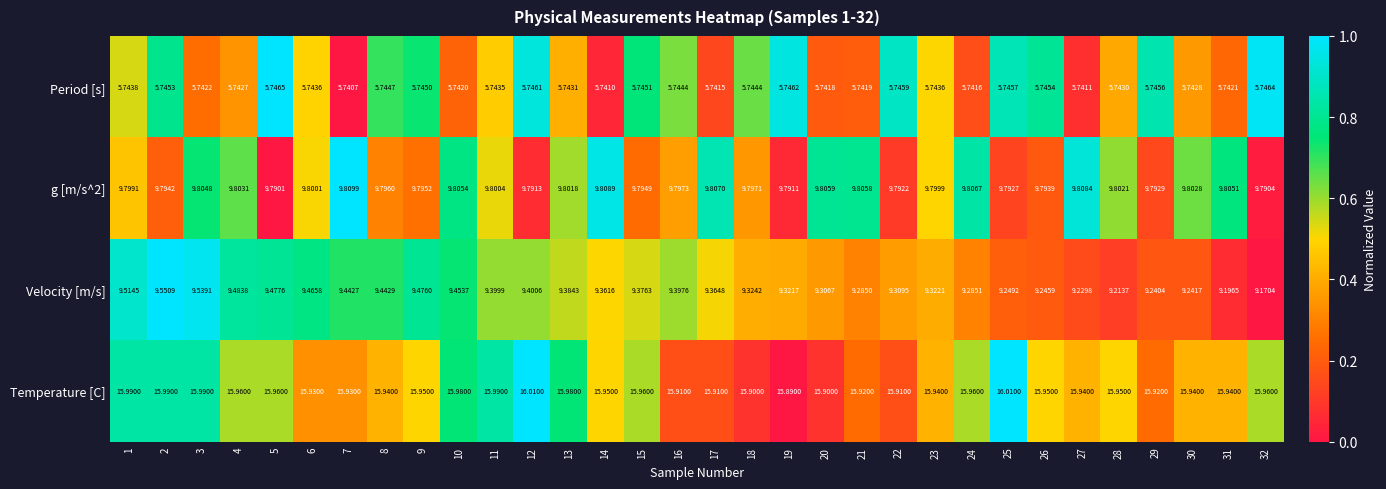

Which series has the largest total across all categories?

Temperature [C]